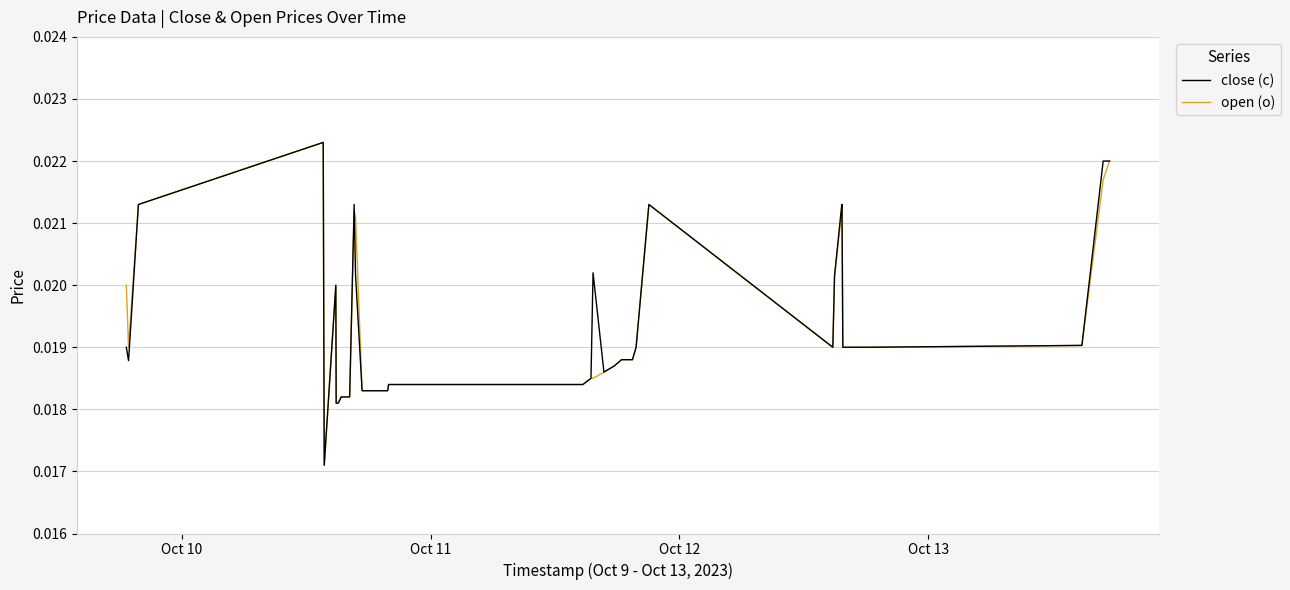

In open (o), how many points are higher than both neighbors (excluding endpoints)?

5